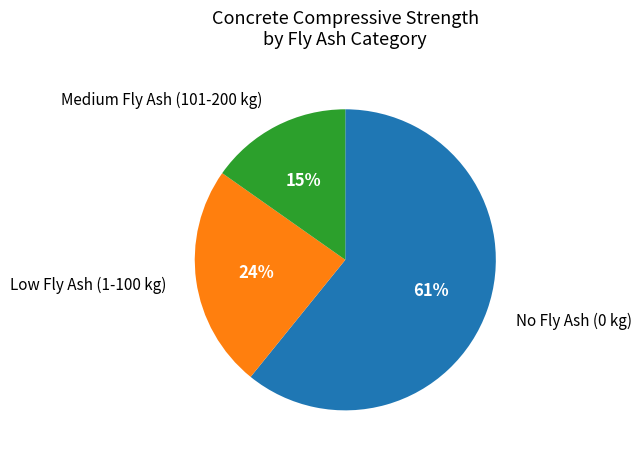

To the nearest percent, what is the difference between the largest and smallest slice percentages?

46%